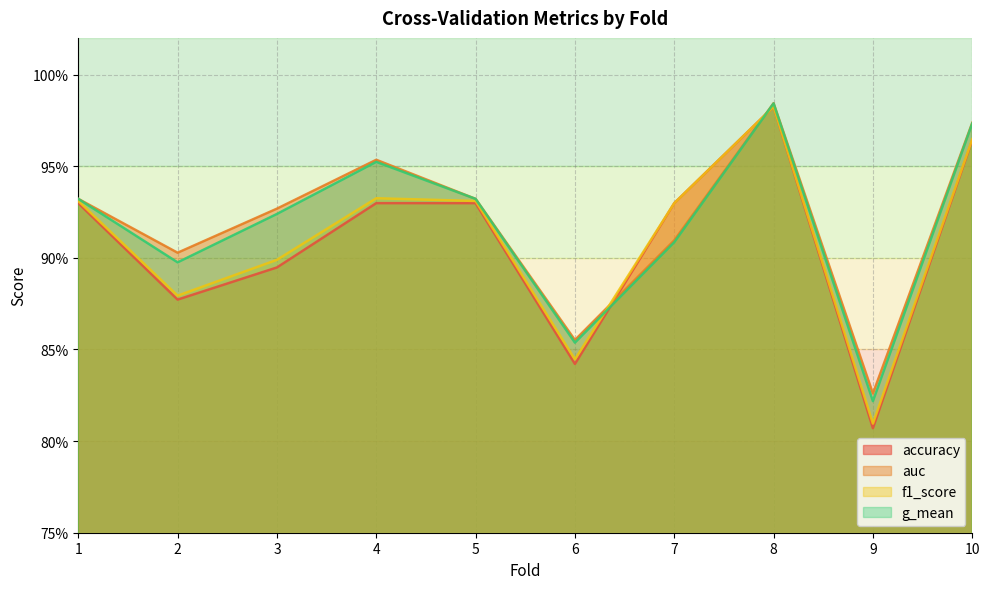

What is the value of the auc point at the 5th from the left?

0.9